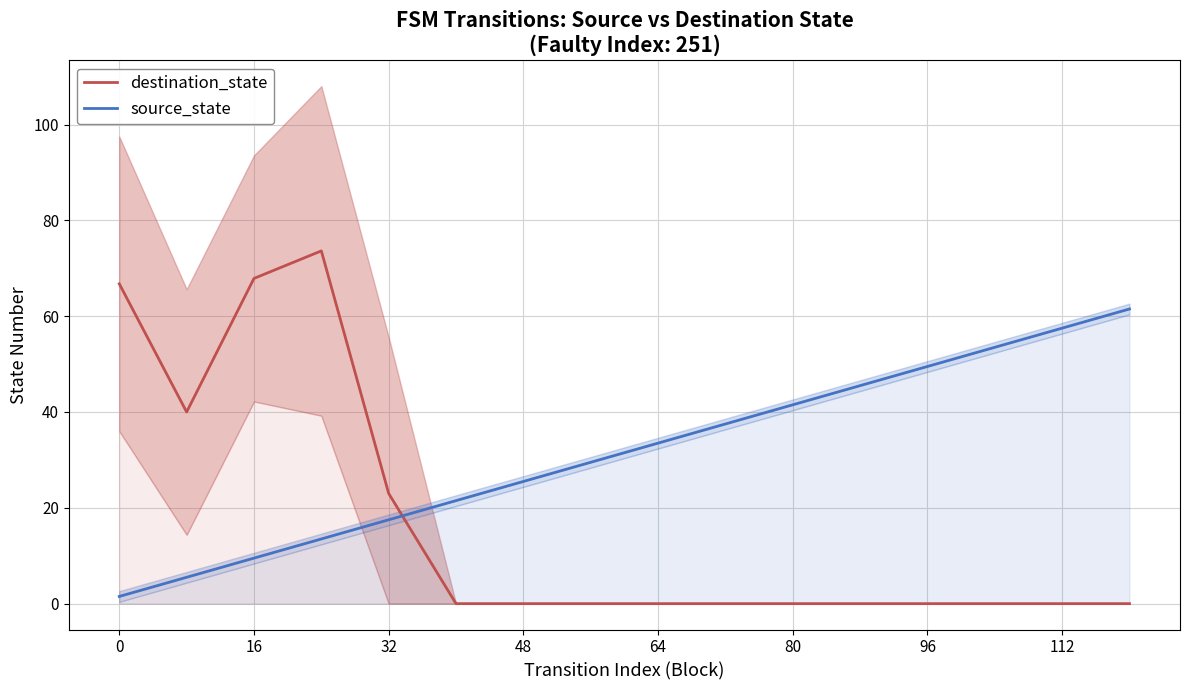

What are all the series names shown in the legend?

destination_state, source_state